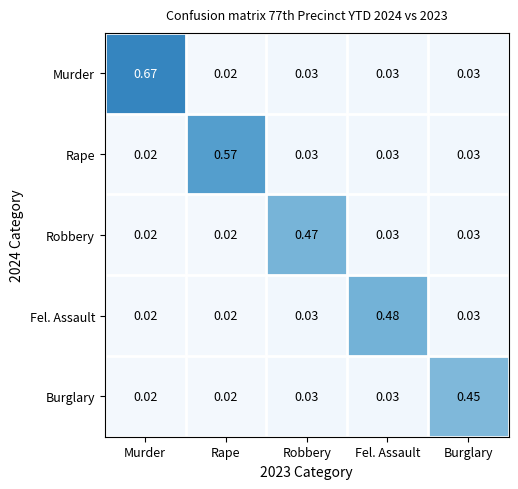

Which label corresponds to the largest value in the chart?

Murder